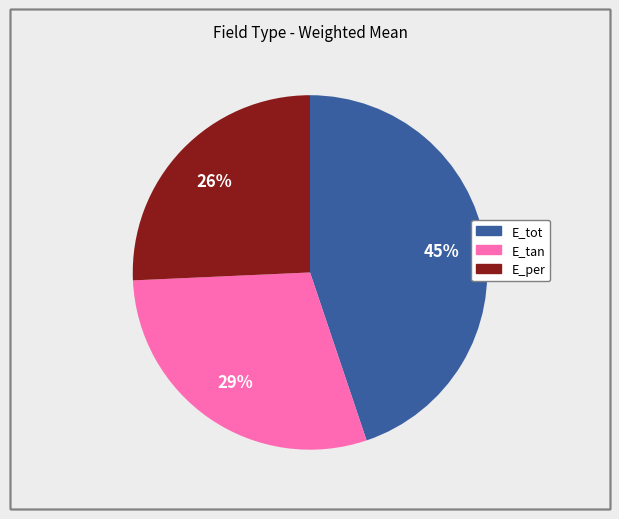

Between E_tan and E_per, which is larger?

E_tan